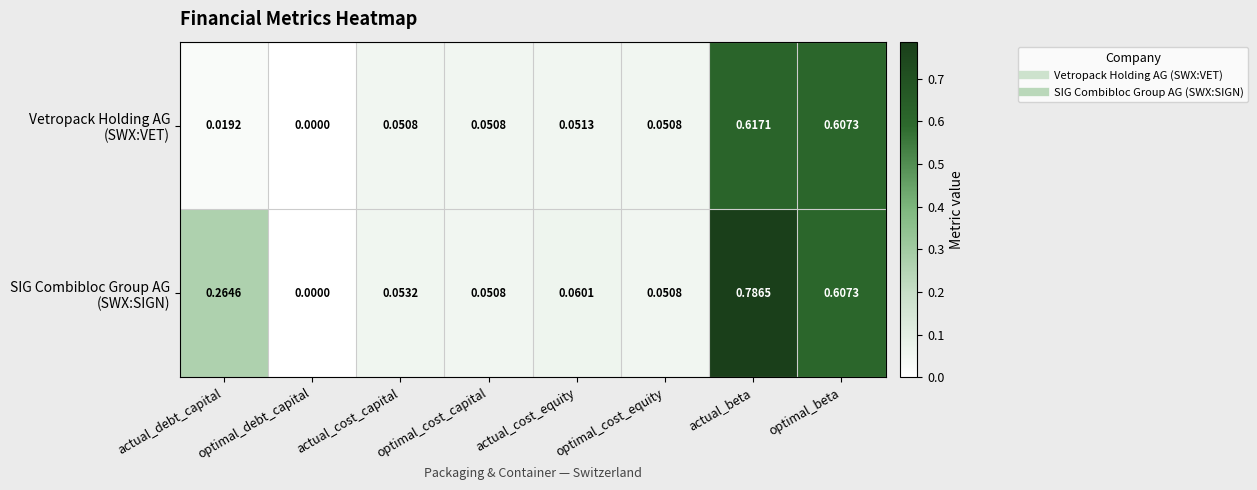

Which label corresponds to the smallest value in the chart?

optimal_debt_capital